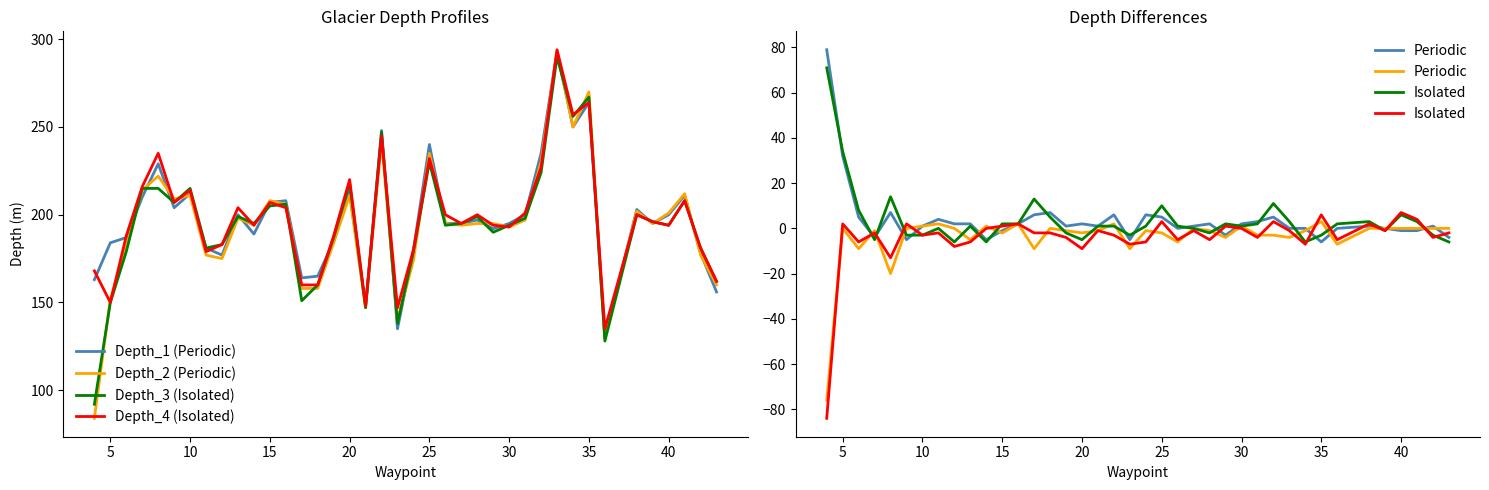

What is the lowest value of the Depth_1 (Periodic) series?

130